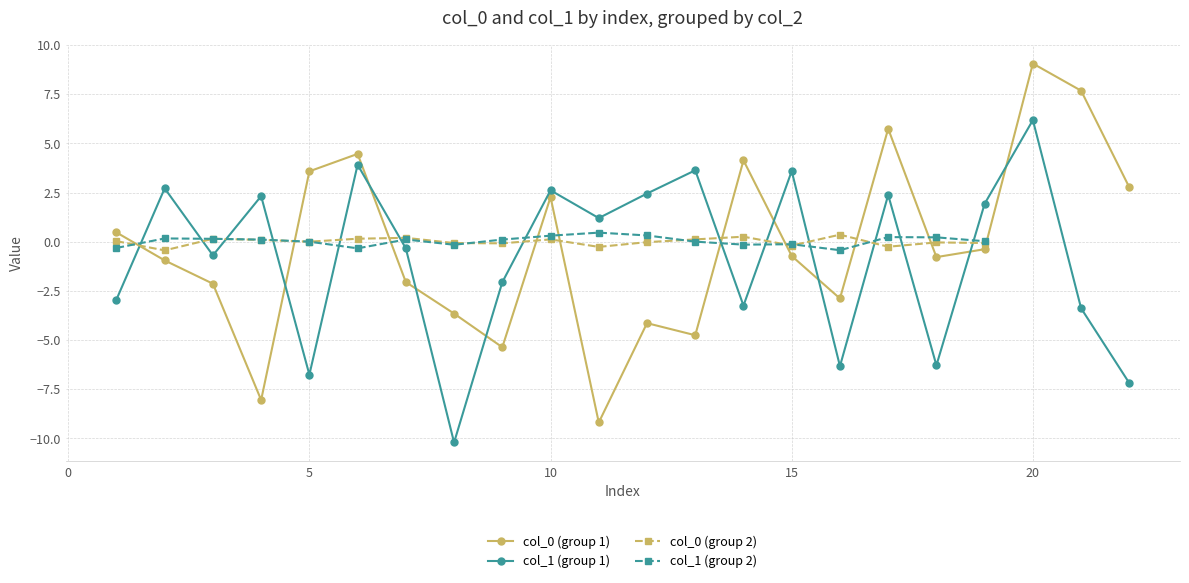

How many distinct data groups are displayed?

2